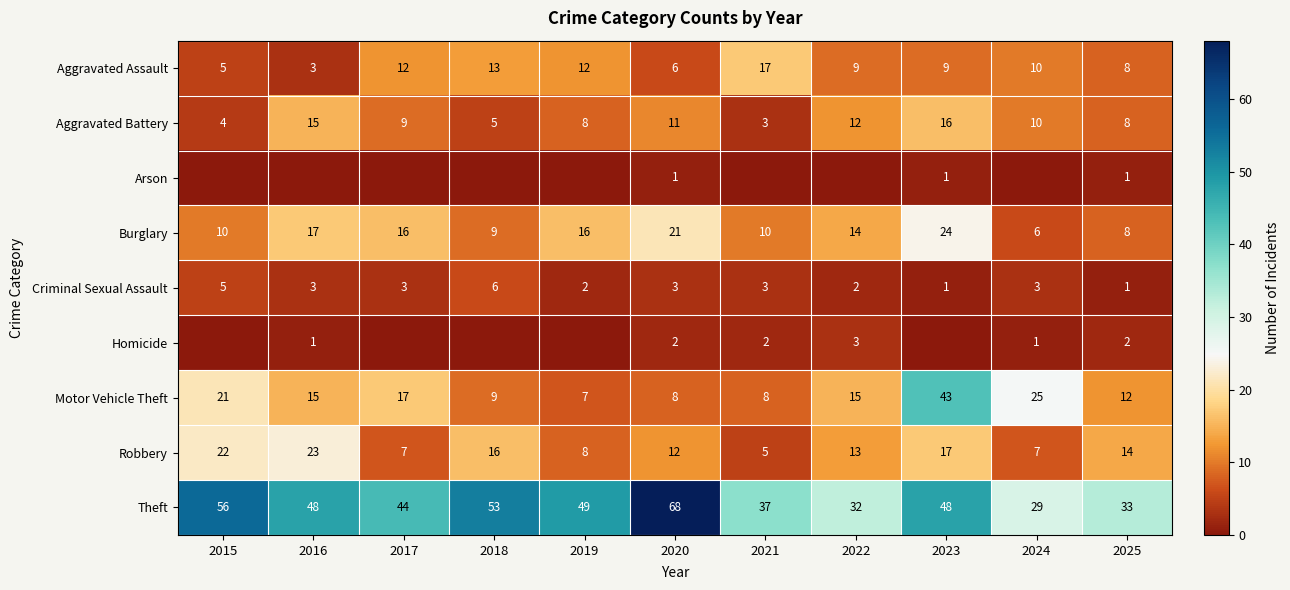

At which label does Aggravated Battery reach its peak?

2023